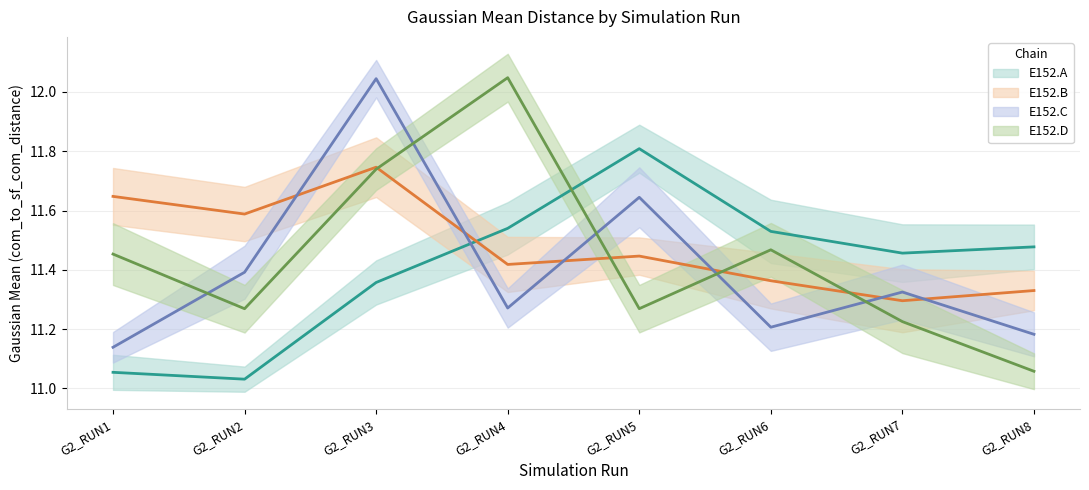

The E152.A series shows 4.0 at G2_RUN2. True or false?

False